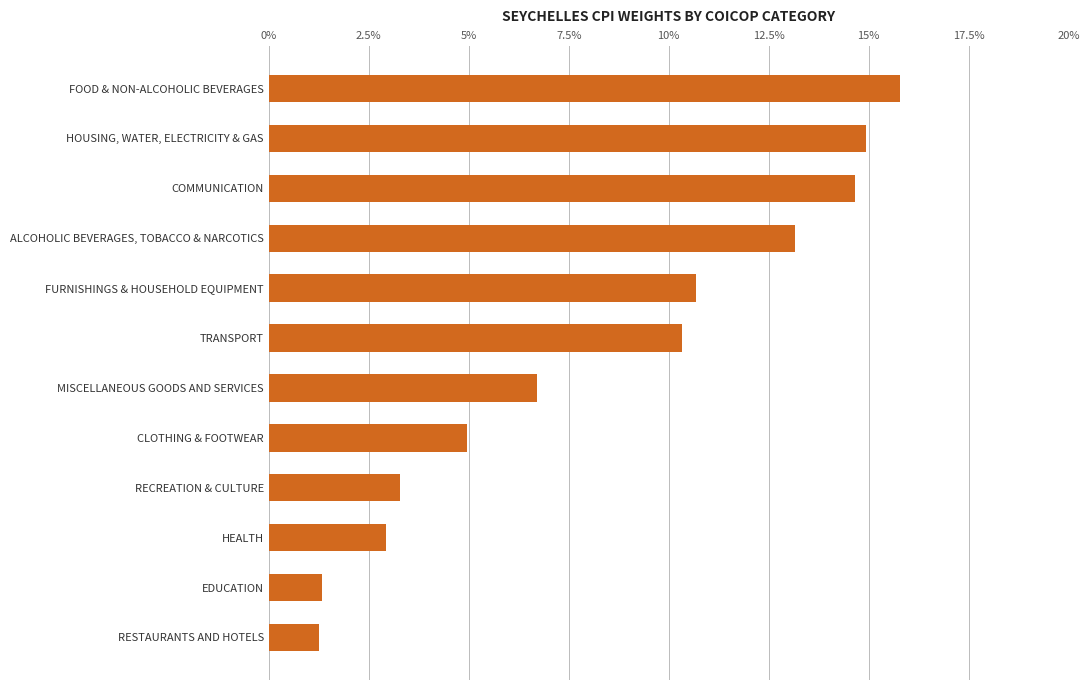

How many values are below 10?

6